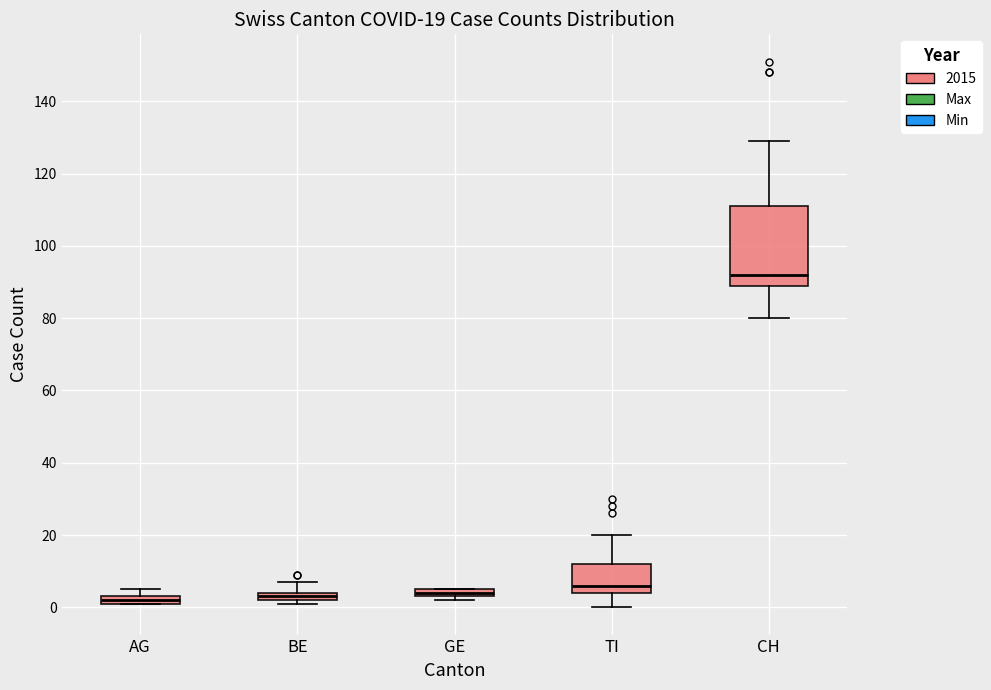

Which box is the tallest, from its lower edge to its upper edge?

CH